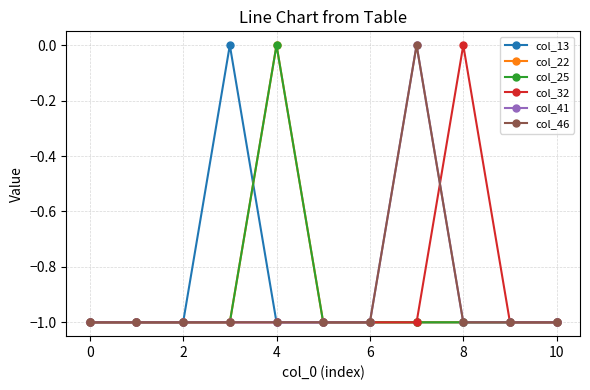

How many categories are shown in the chart?

11